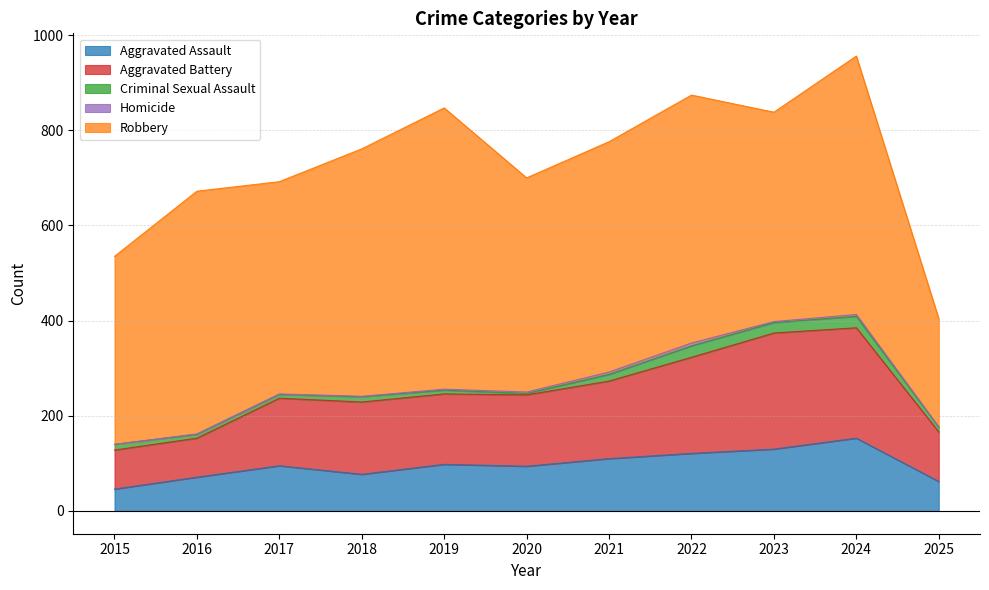

What are all the series names shown in the legend?

Aggravated Assault, Aggravated Battery, Criminal Sexual Assault, Homicide, Robbery